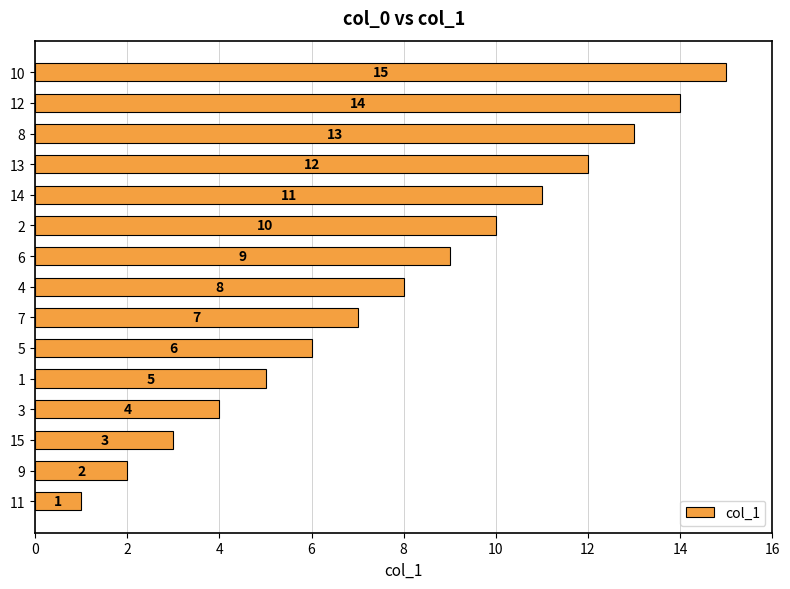

Rank the categories by value from lowest to highest.

11, 9, 15, 3, 1, 5, 7, 4, 6, 2, 14, 13, 8, 12, 10